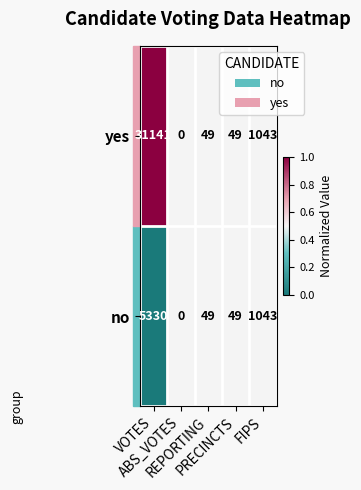

Which series has the largest total across all categories?

yes